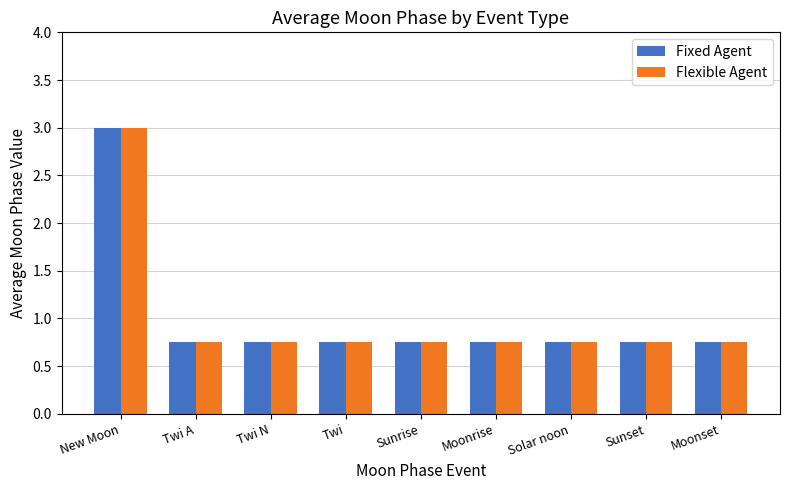

What is the sum of all Fixed Agent values?

9.0